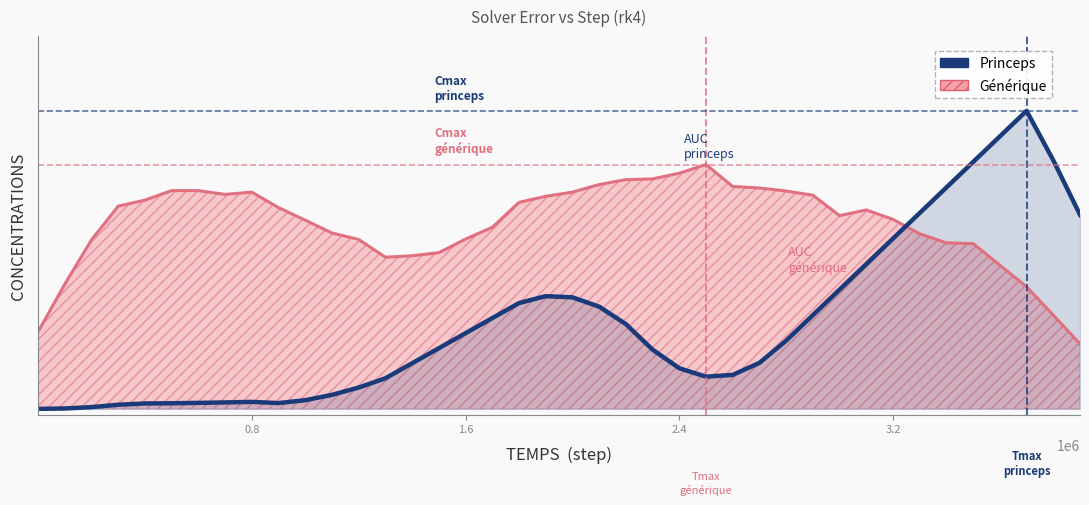

What is the value of the 15th point from the left?

0.2